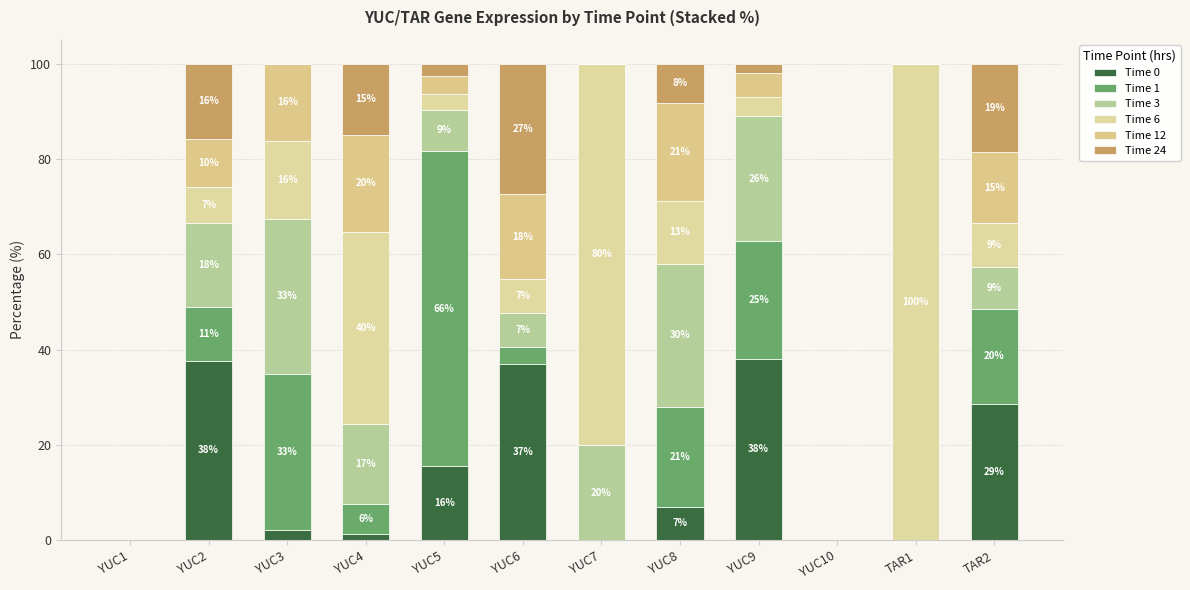

Are the bars horizontal?

No